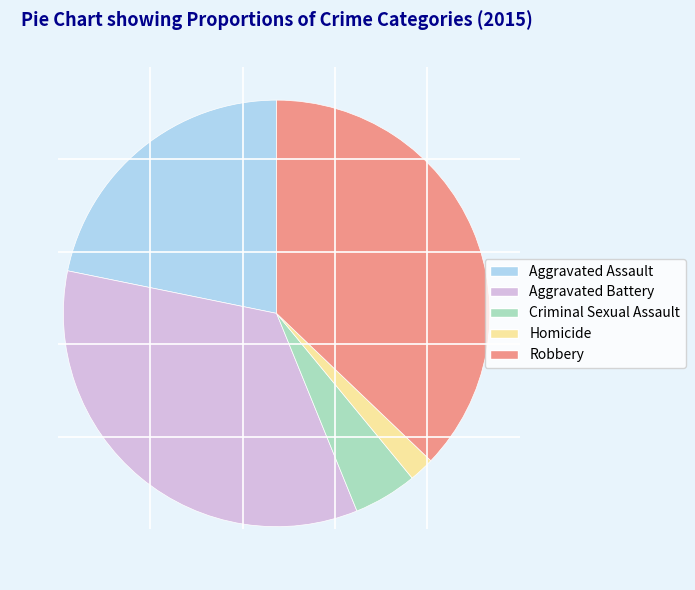

The Criminal Sexual Assault slice represents 5% of the pie. True or false?

True